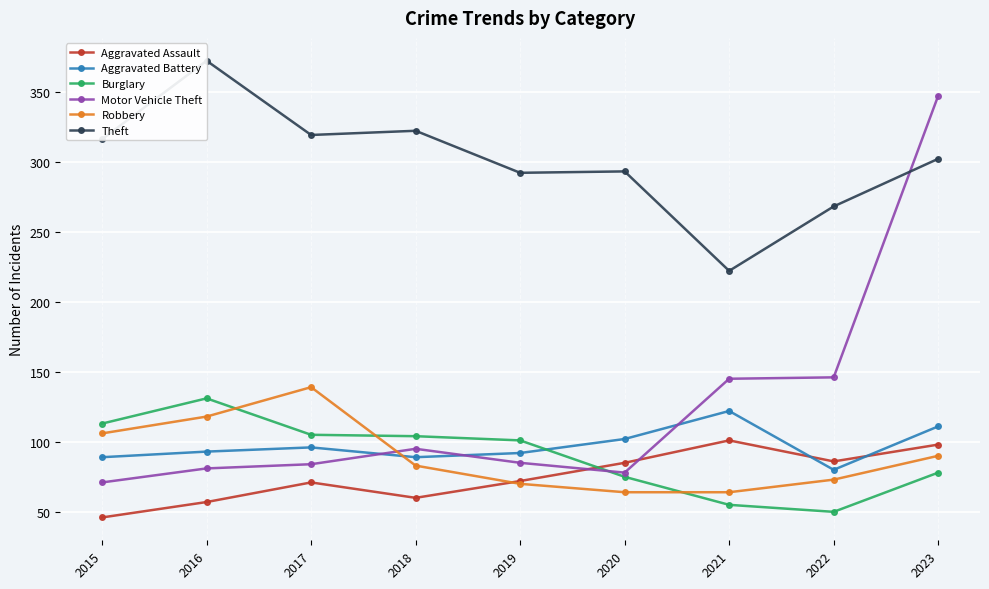

At how many categories does at least one series exceed 345?

2